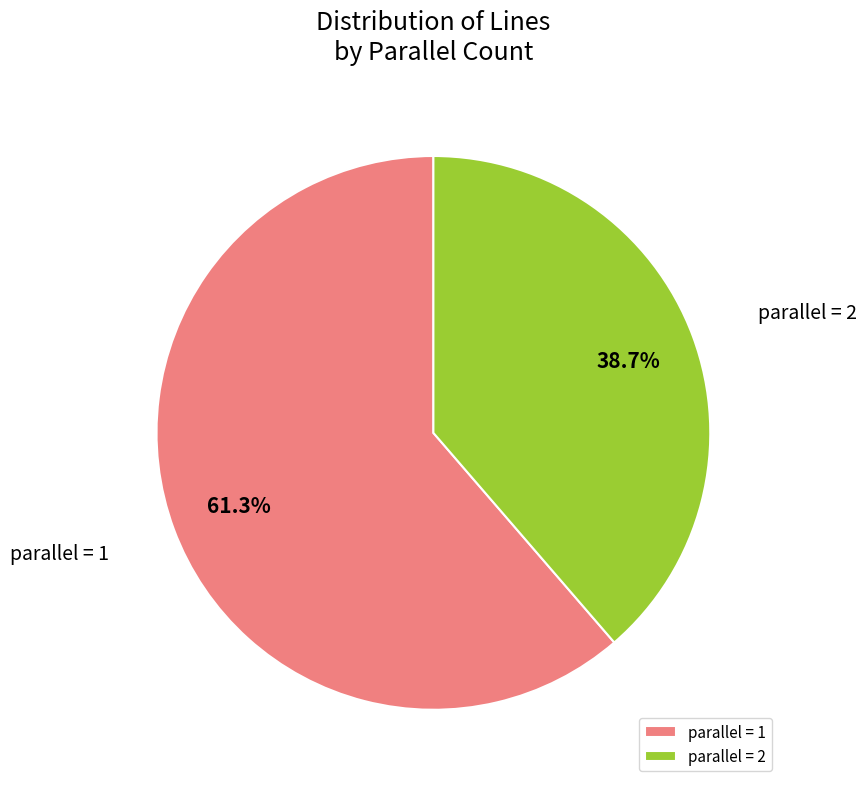

What is the ratio of the value at parallel = 1 to the value at parallel = 2?

1.6